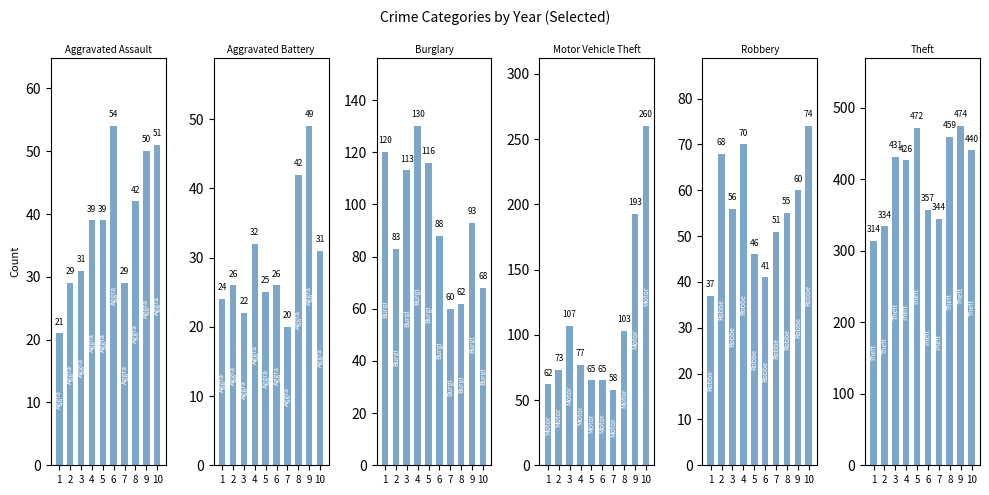

At 4, list the series in order from smallest to largest.

Aggravated Battery, Aggravated Assault, Robbery, Motor Vehicle Theft, Burglary, Theft